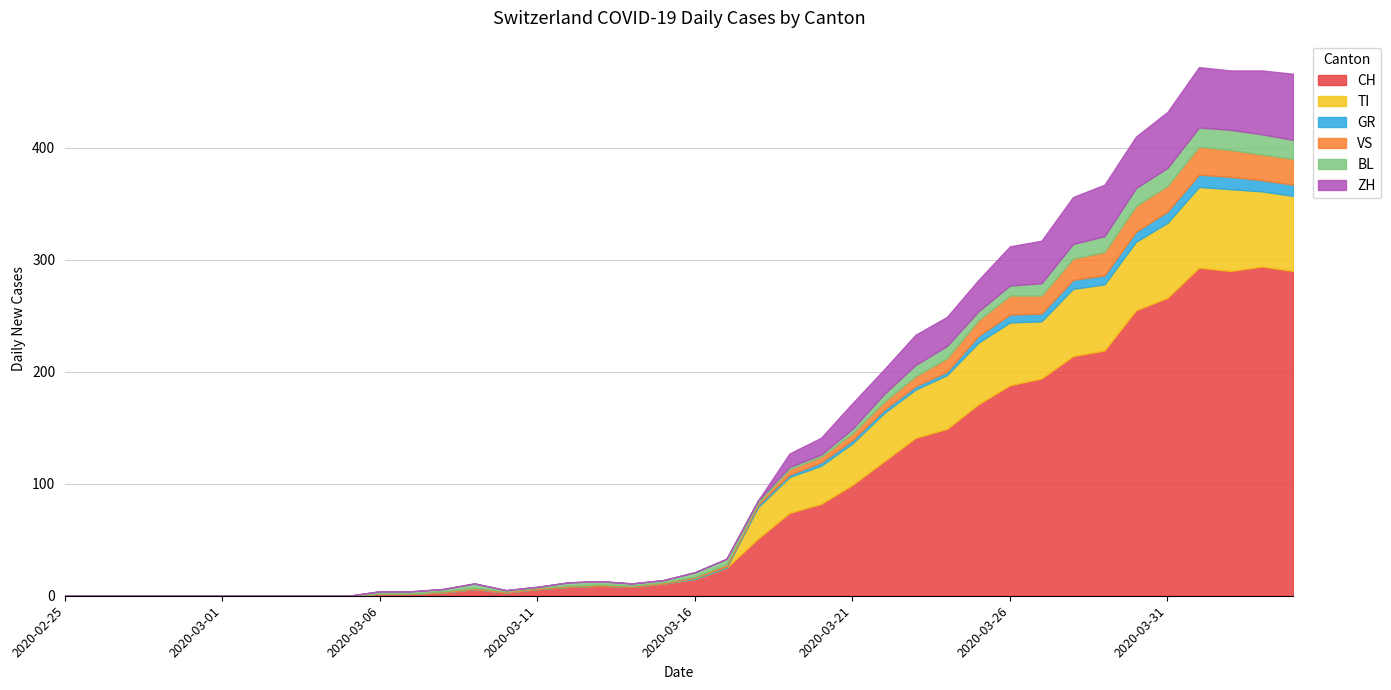

At which category is the sum across all series the highest?

2020-04-01